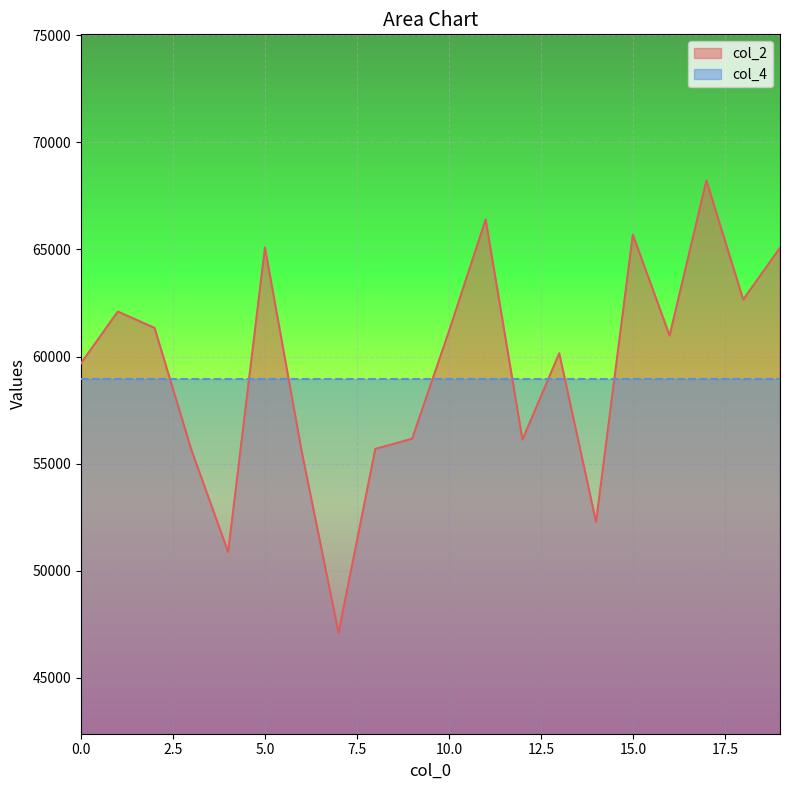

Rank the categories by value from highest to lowest.

17, 11, 15, 5, 19, 18, 1, 2, 10, 16, 13, 0, 9, 12, 8, 3, 6, 14, 4, 7